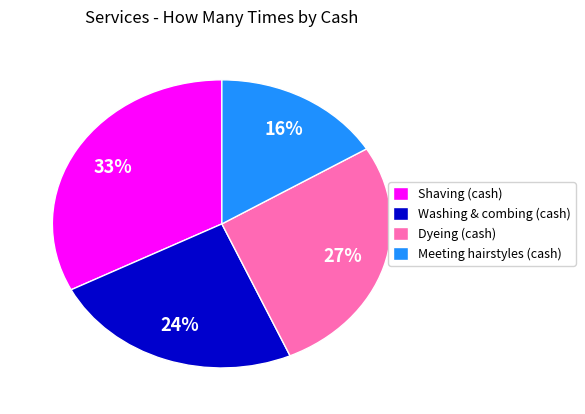

To the nearest percent, what percentage of the pie is Dyeing (cash)?

27%